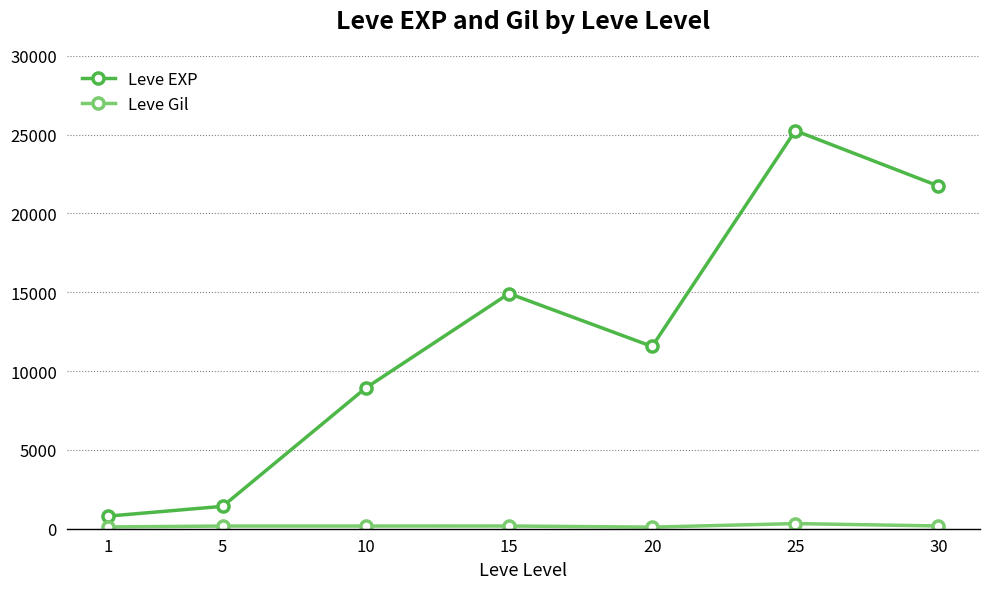

At 15, list the series in order from largest to smallest.

Leve EXP, Leve Gil